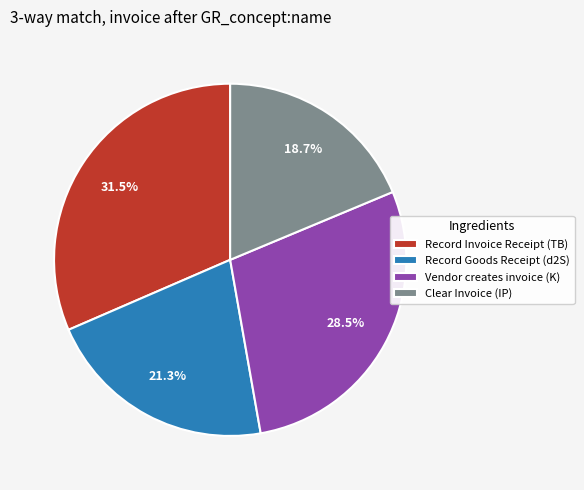

How much of the chart is everything except Vendor creates invoice (K)?

71.5%